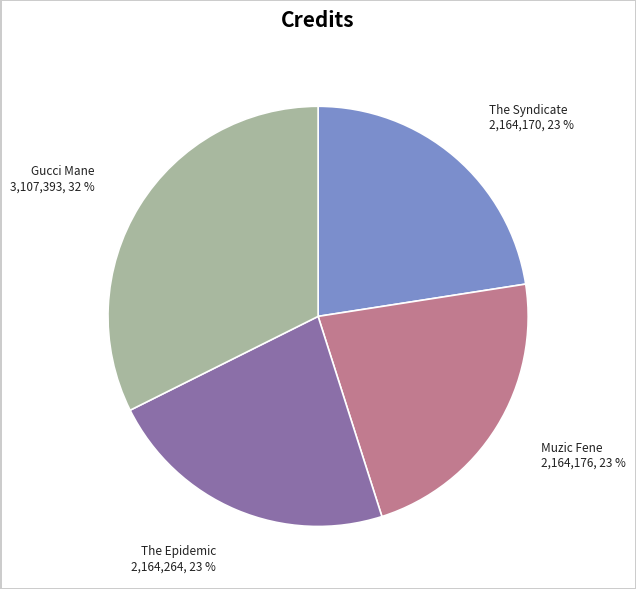

Combined, do The Syndicate 2,164,170, 23 % and Muzic Fene 2,164,176, 23 % account for over 50%?

No